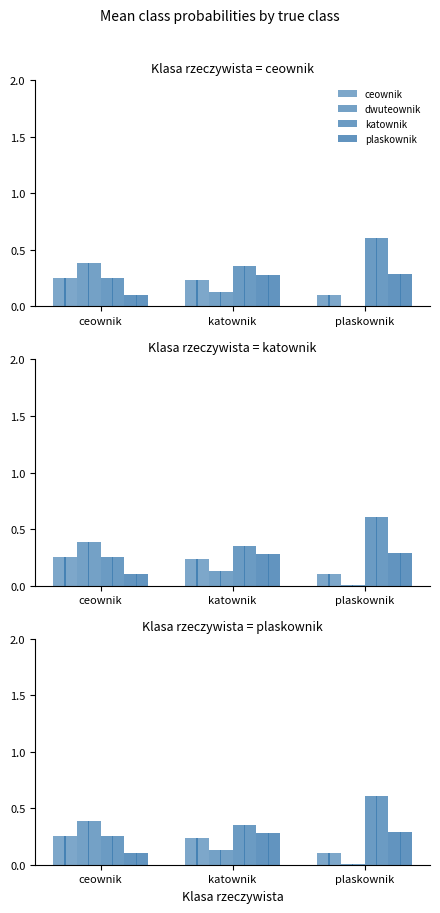

Which series changed the most between ceownik and katownik?

dwuteownik